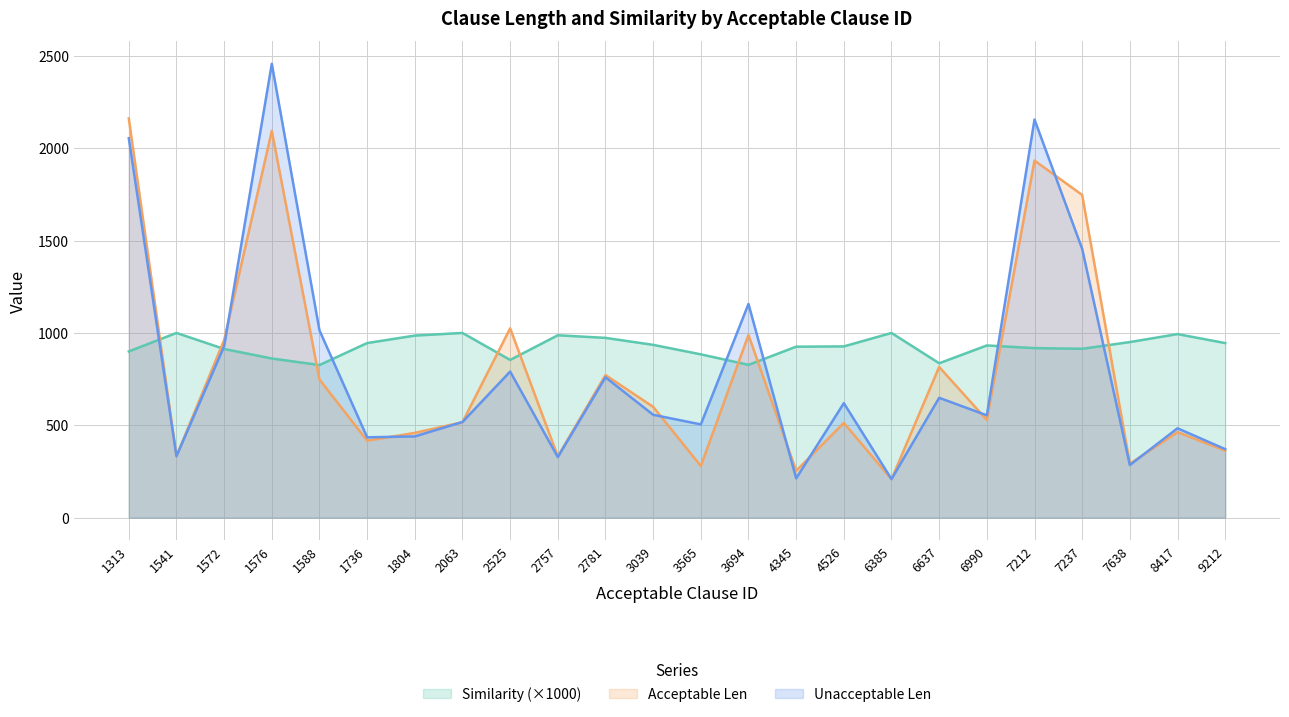

What is the value of the Acceptable Len point at the 13th from the left?

280.0